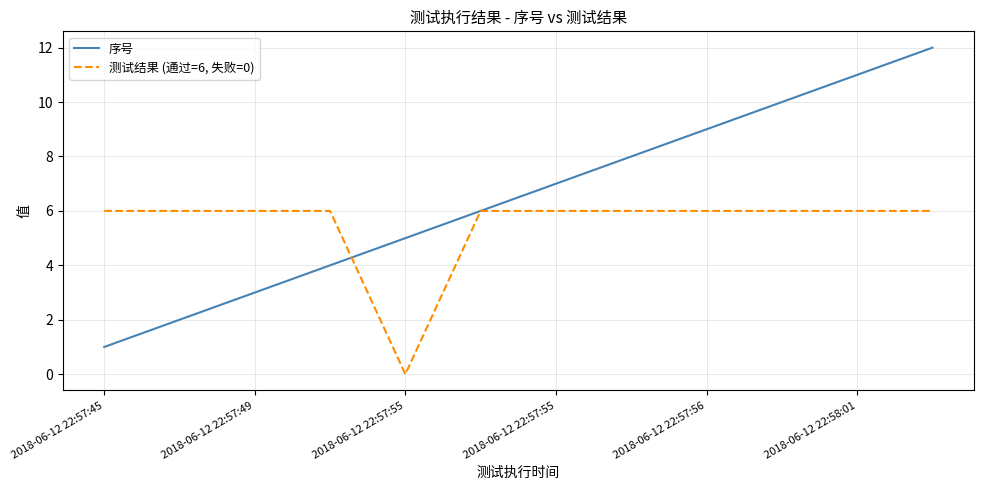

List the series in order of their overall mean, lowest first.

测试结果 (通过=6, 失败=0), 序号